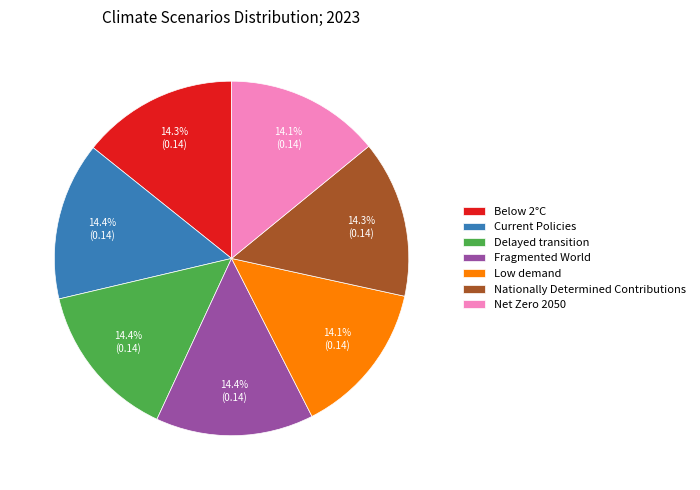

Is it true that Current Policies is 14% of the pie?

True